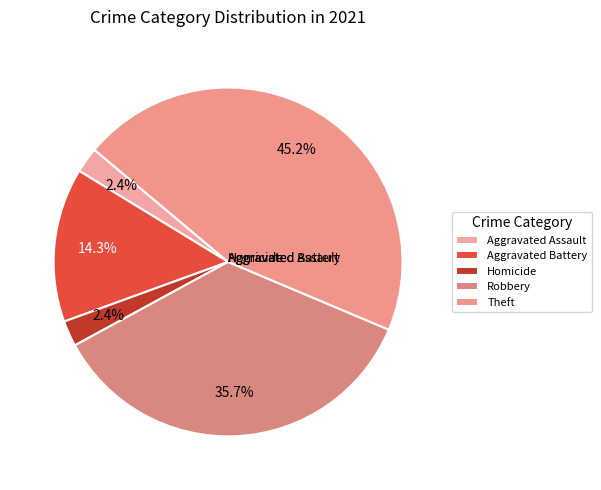

What is the total percentage of Theft and Aggravated Battery?

59.5%